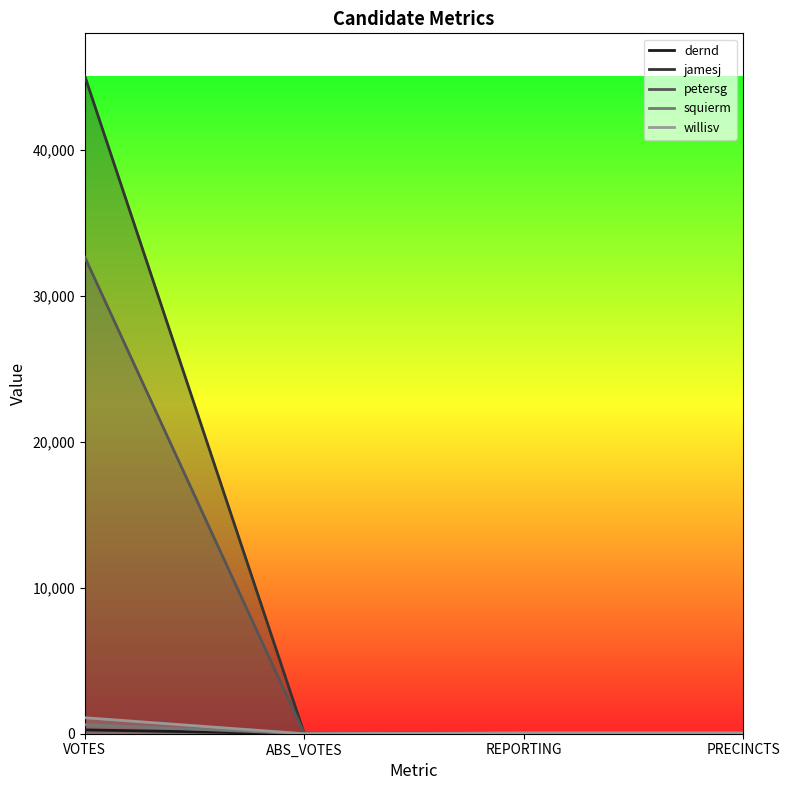

What is the difference between the second highest and minimum values in the jamesj series?

63